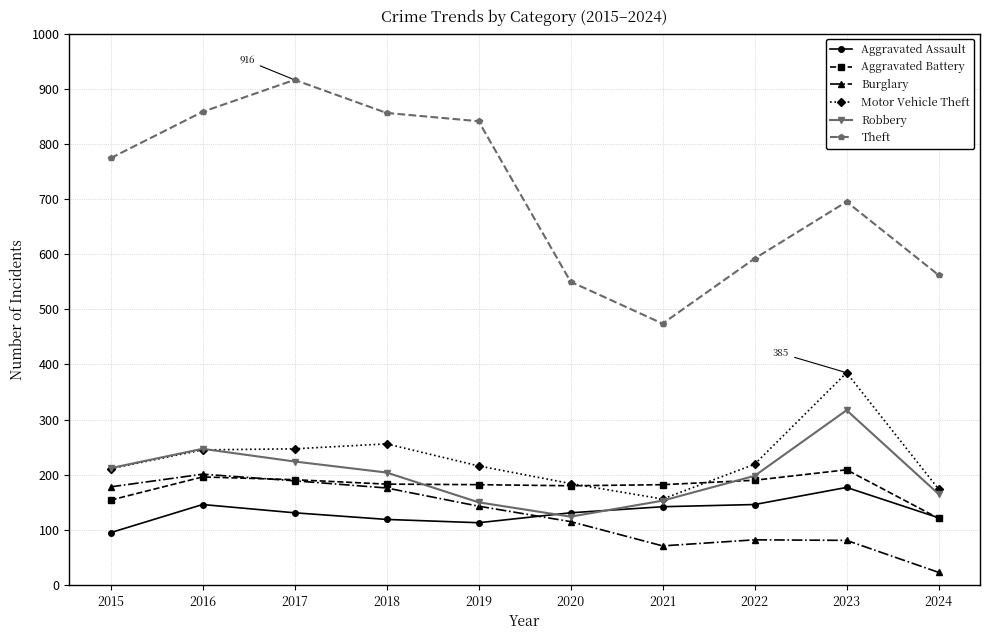

What is the difference between the Motor Vehicle Theft values at 2015 and 2022?

8